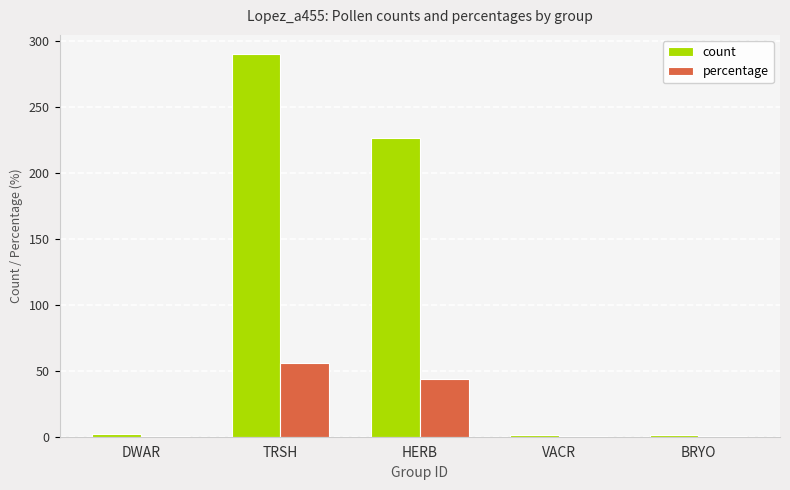

Is it true that percentage equals 21.6 at TRSH?

False